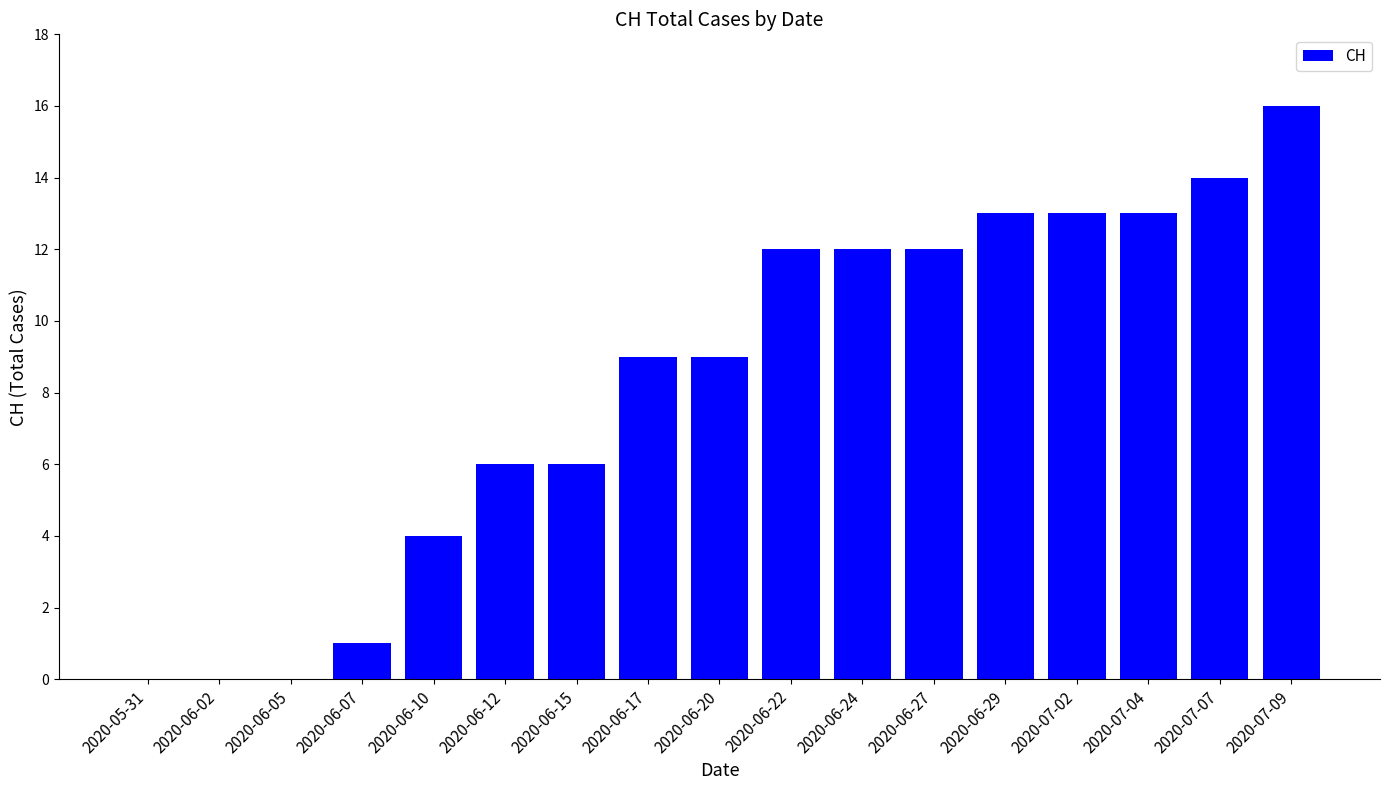

What is the sum of the values at 2020-07-09 and 2020-06-24?

28